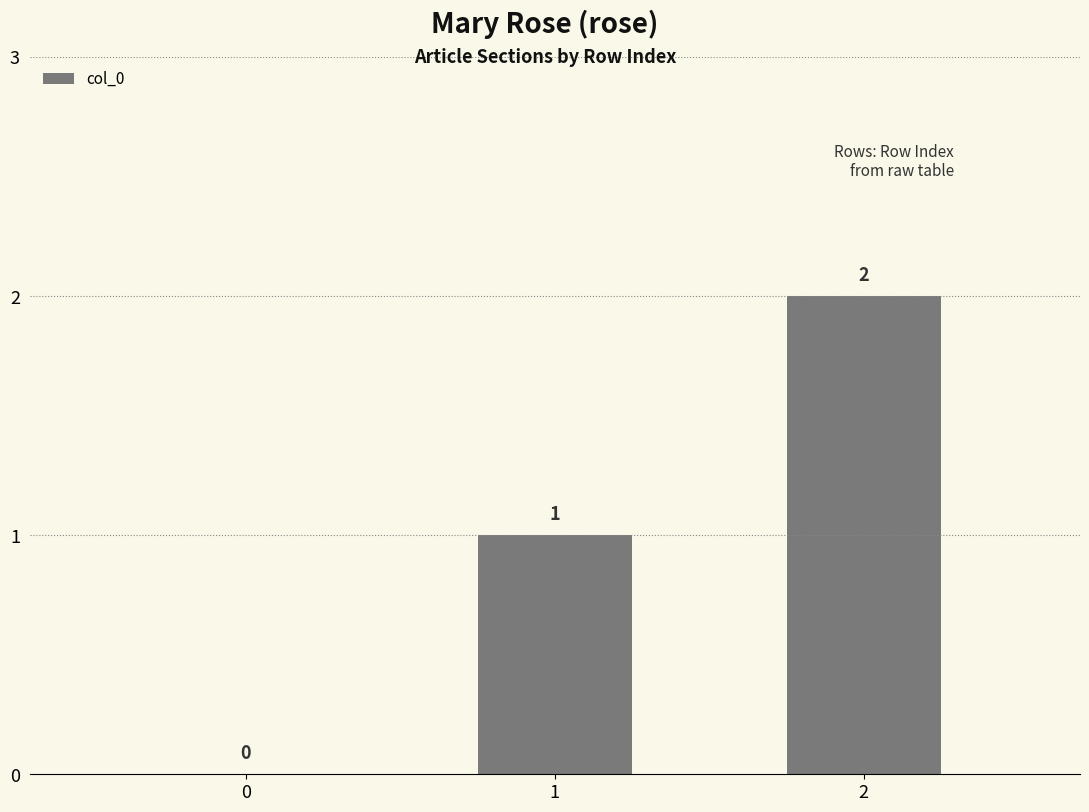

What is the sum of the values at 2 and 0?

2